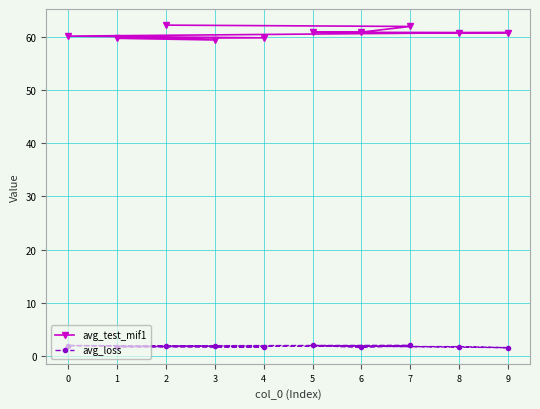

What is the value of the avg_test_mif1 point at the 2nd from the left?

59.7